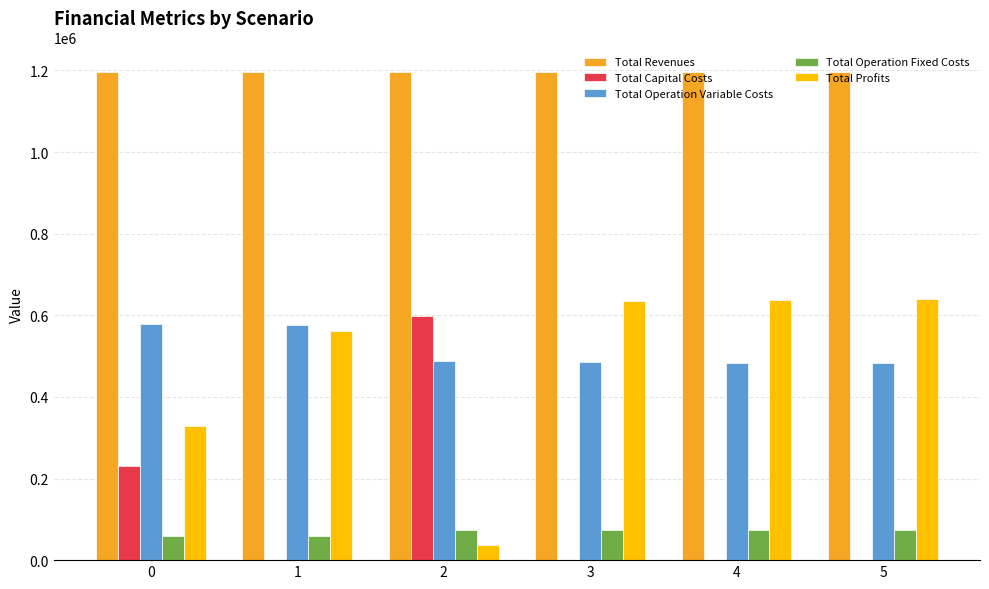

What is the total value across all series at 2?

2391844.3